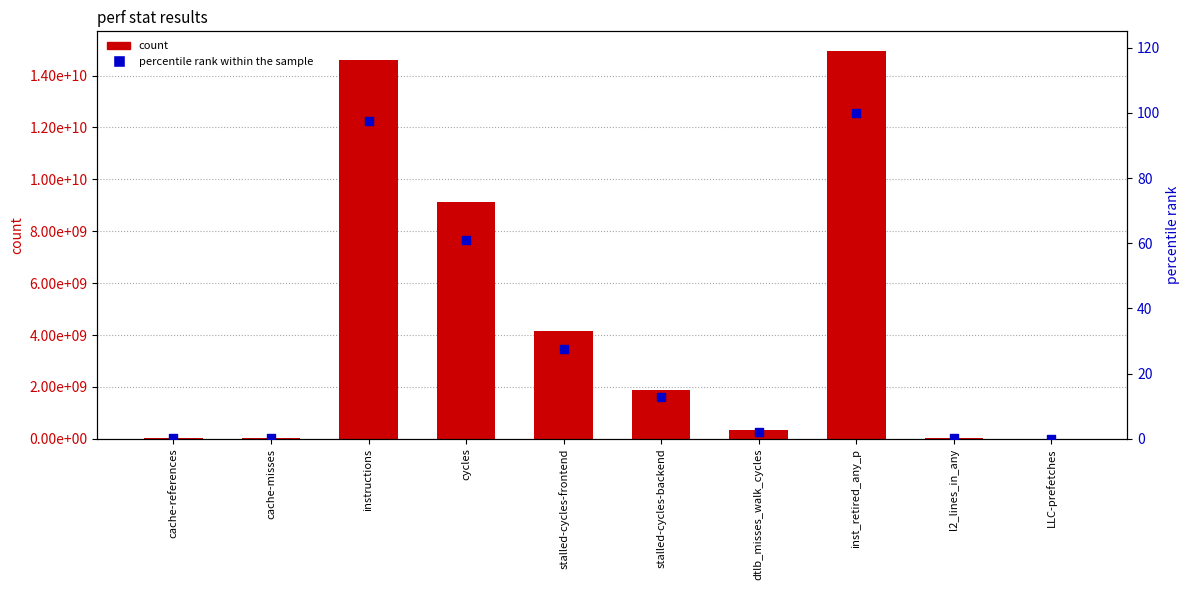

Which series contains the lowest Y value?

percentile rank within the sample